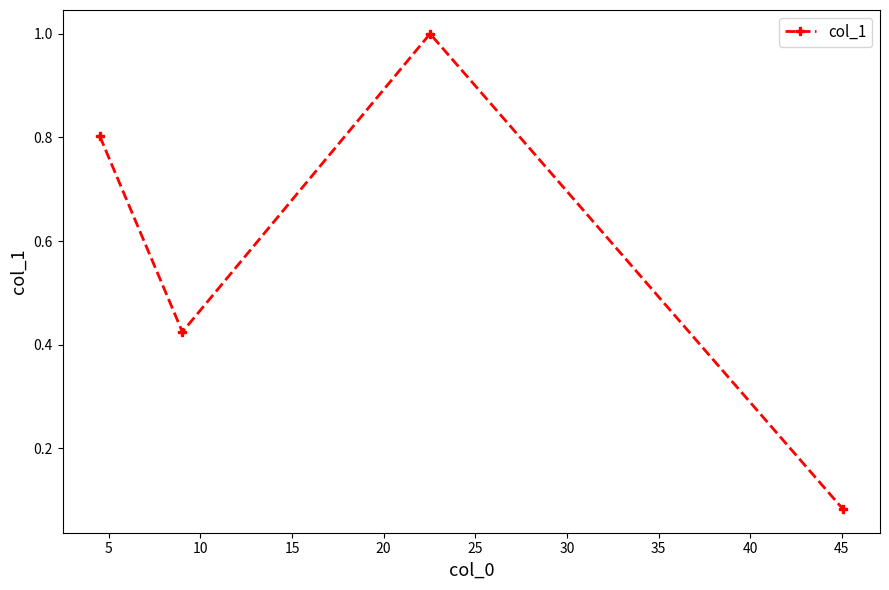

What is the maximum value shown in the chart?

1.0